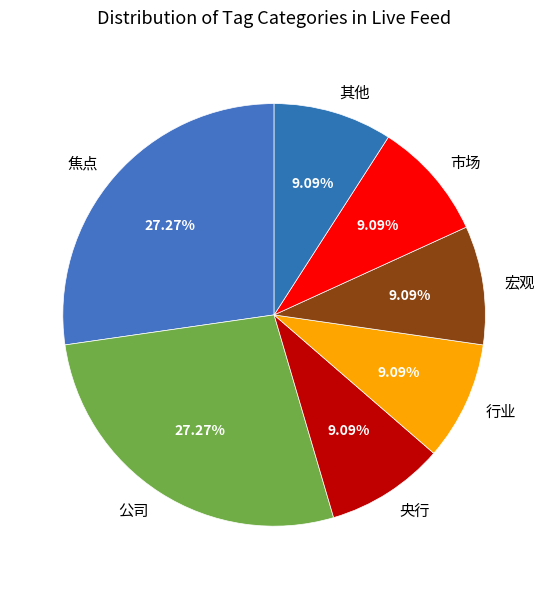

Approximately how many times larger is the value at 宏观 compared to 行业?

1.0